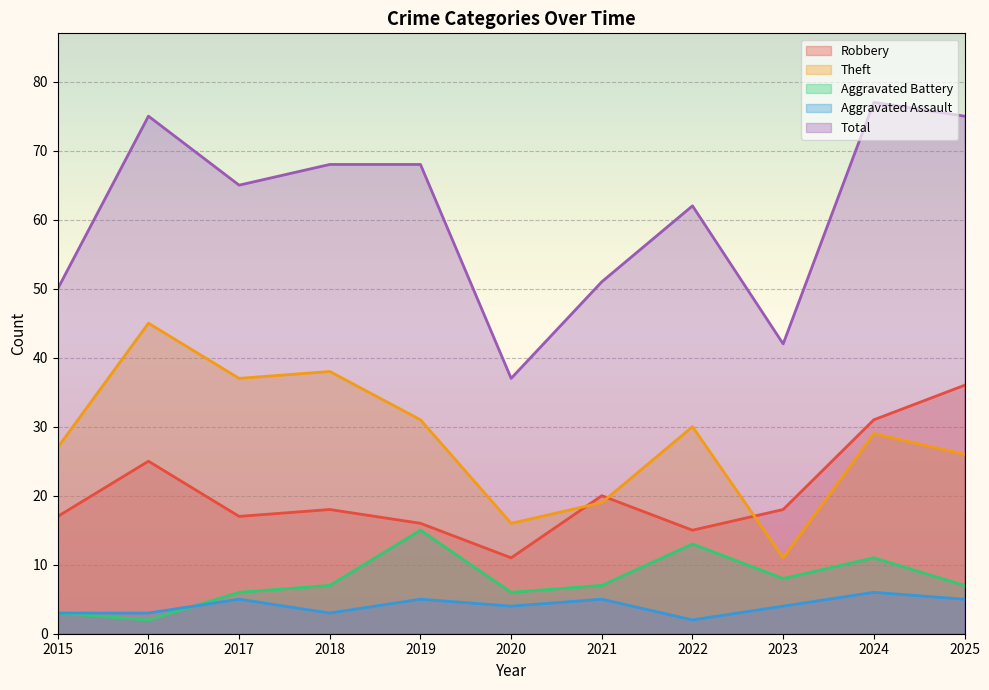

At which category does Aggravated Battery reach its first local peak?

2019